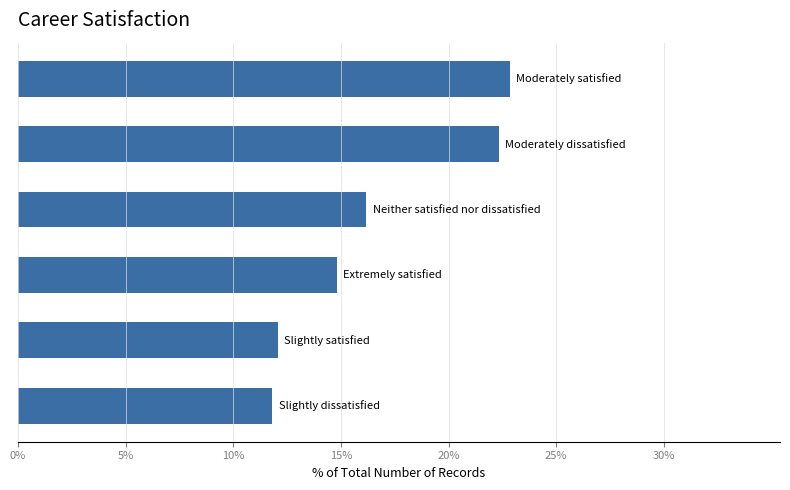

What is the maximum value shown in the chart?

22.8